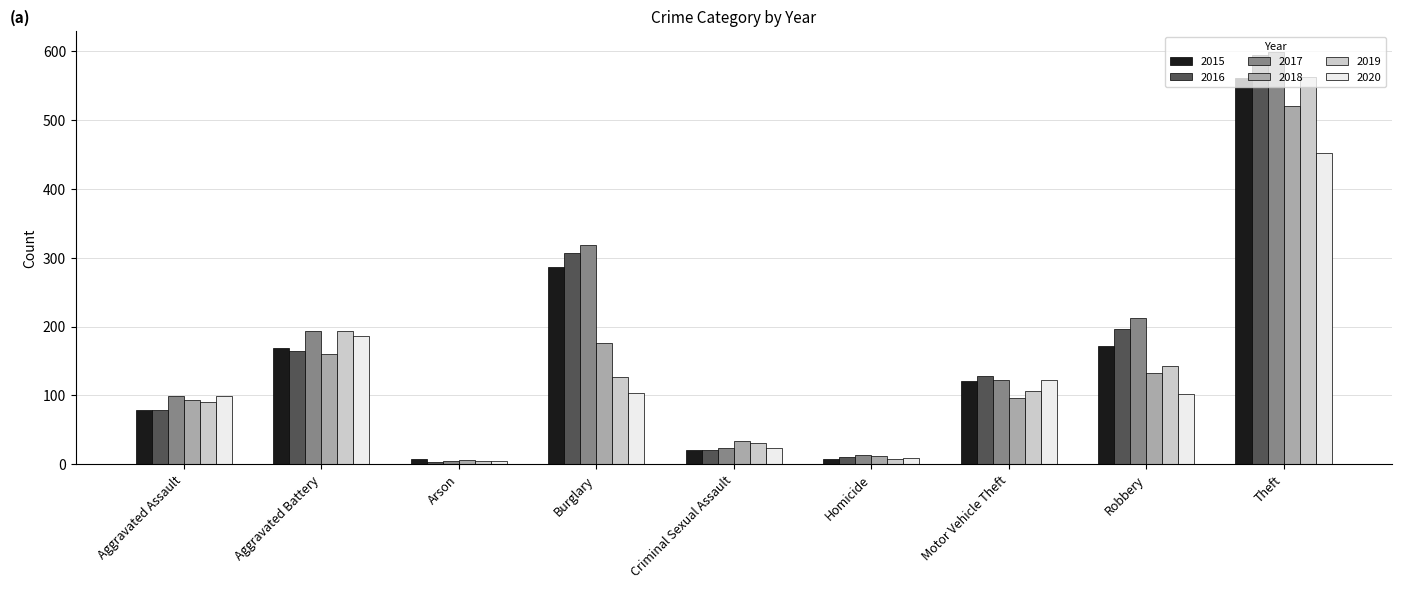

Which series has the largest total across all categories?

2017